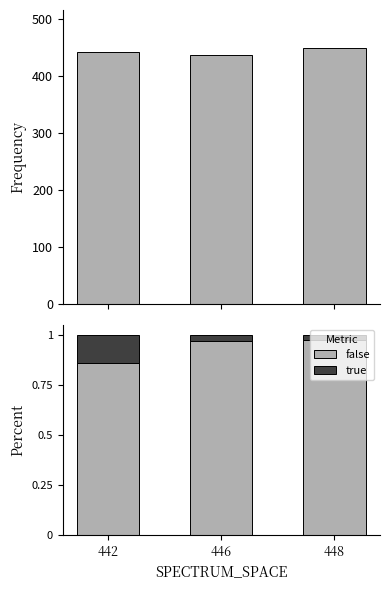

List the labels in order of false value, smallest first.

442, 446, 448